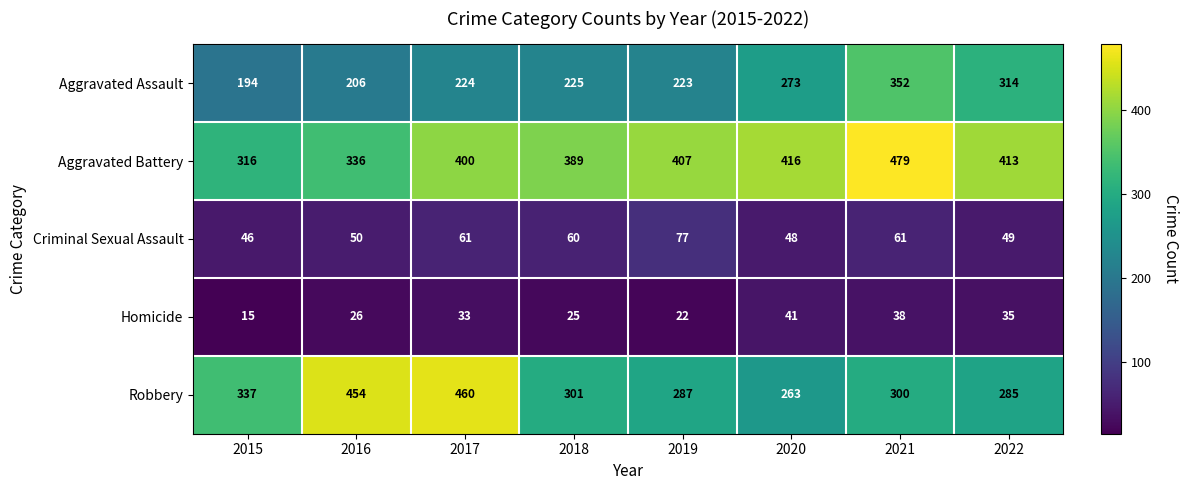

What is the sum of all Criminal Sexual Assault values?

452